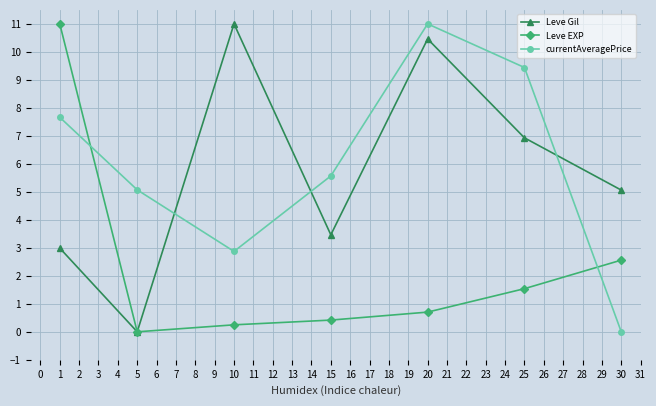

Rank the categories by Leve Gil value from highest to lowest.

10, 20, 25, 30, 15, 1, 5